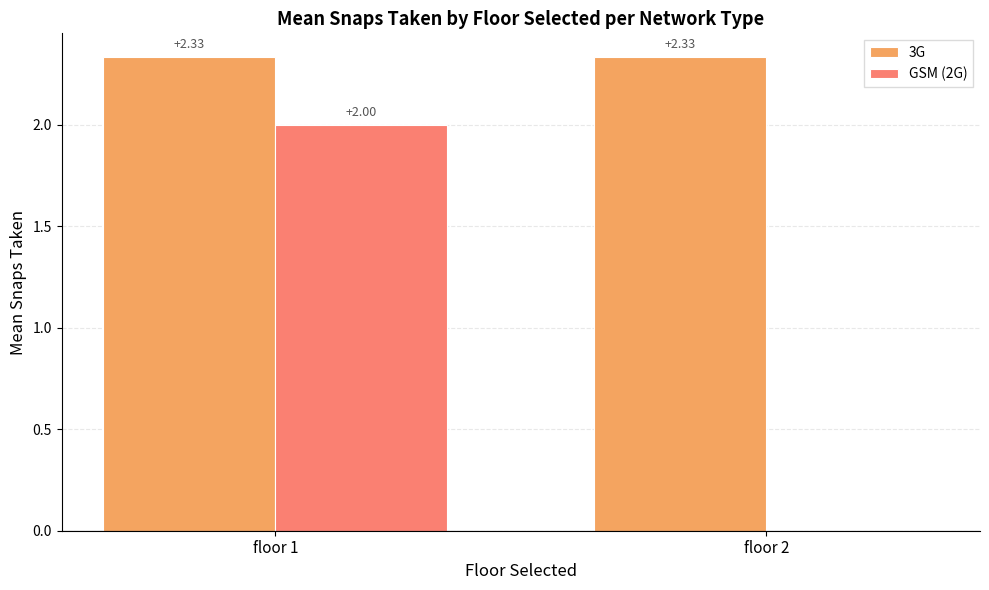

Which series has the largest total across all categories?

3G